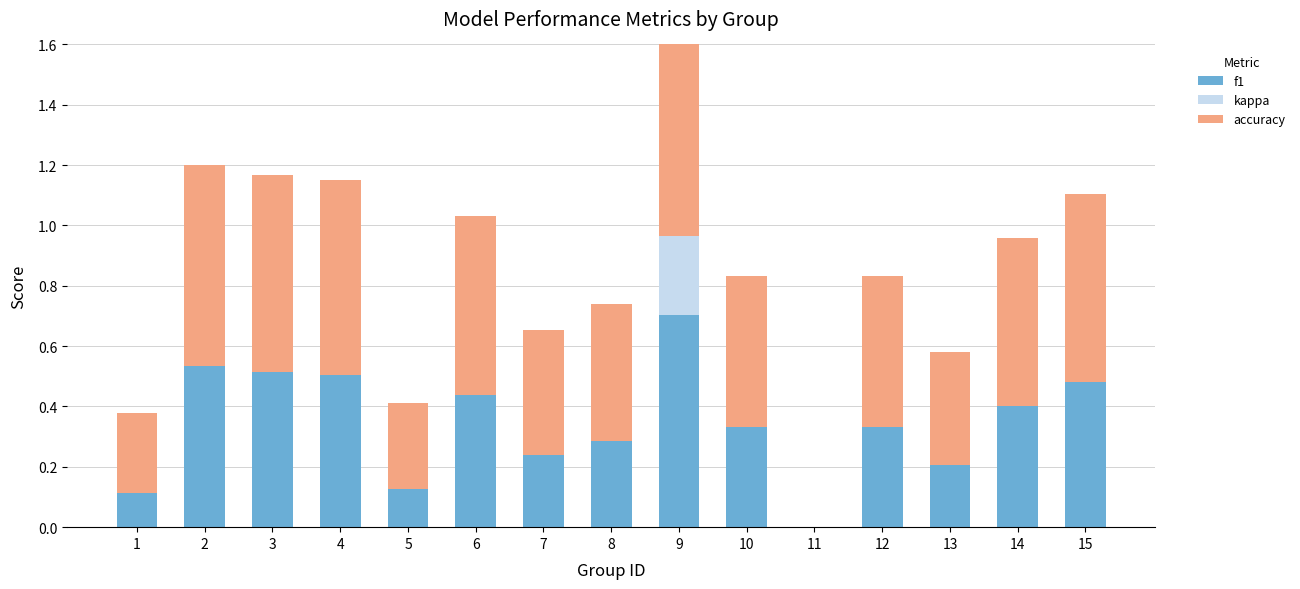

What is the total value across all series at 13?

0.6